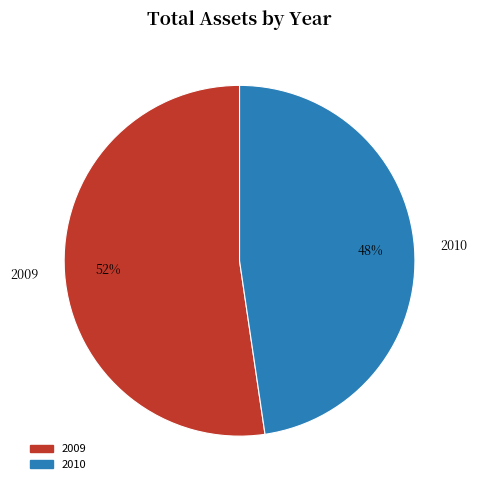

Do 2009 and 2010 together represent more than half of the pie?

Yes